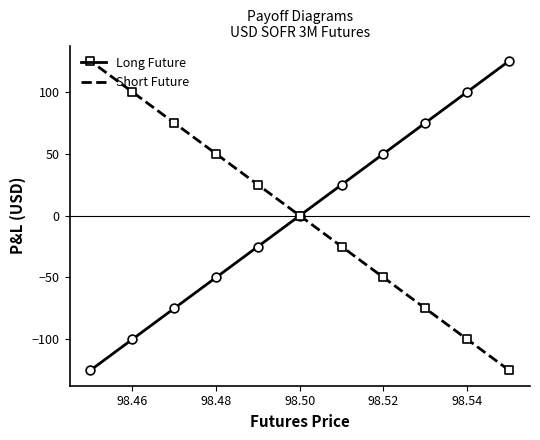

What are all the series names shown in the legend?

Long Future, Short Future